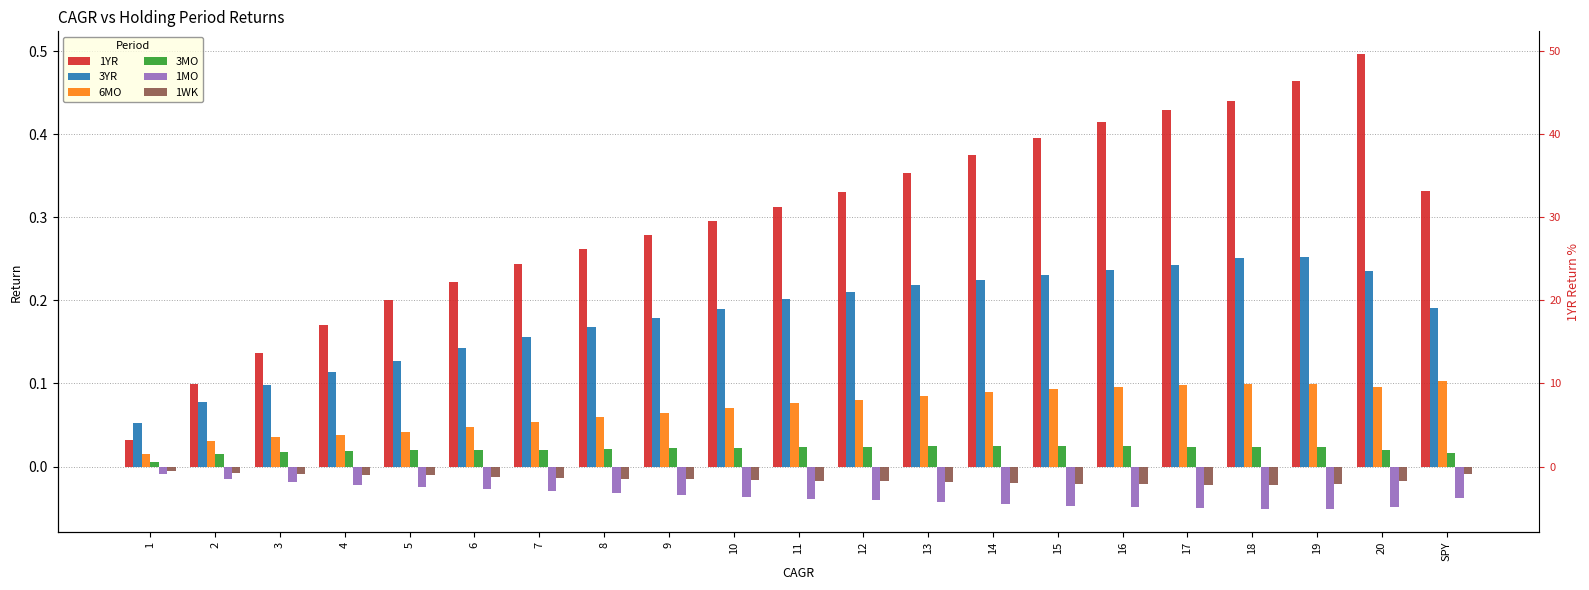

How many bars are there in total?

126